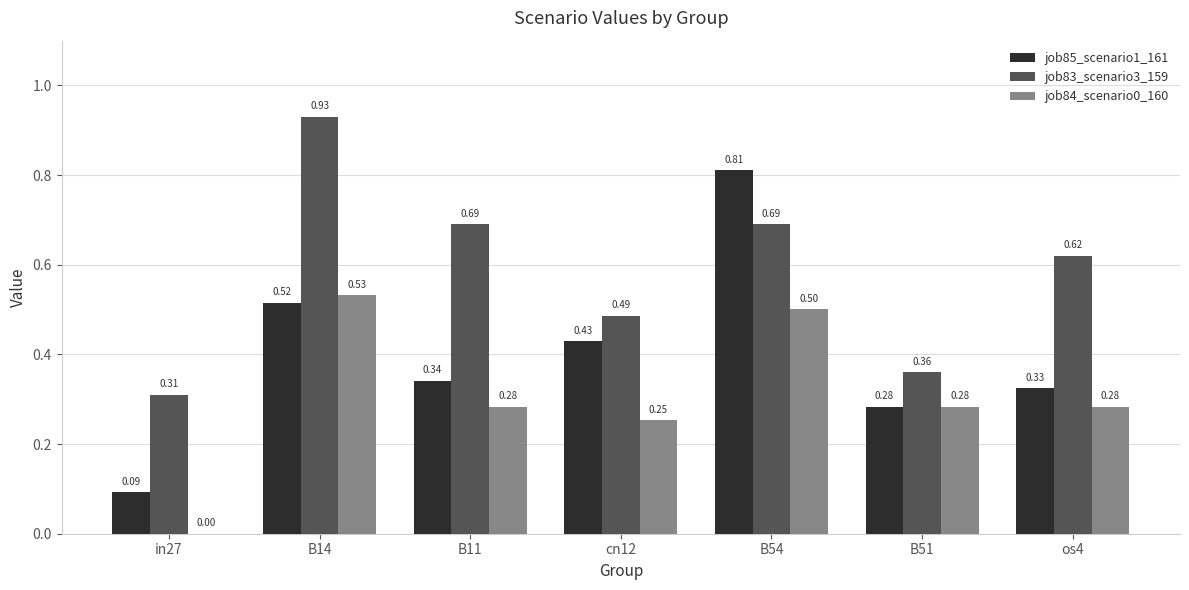

What is the difference between the job84_scenario0_160 values at in27 and B14?

0.5